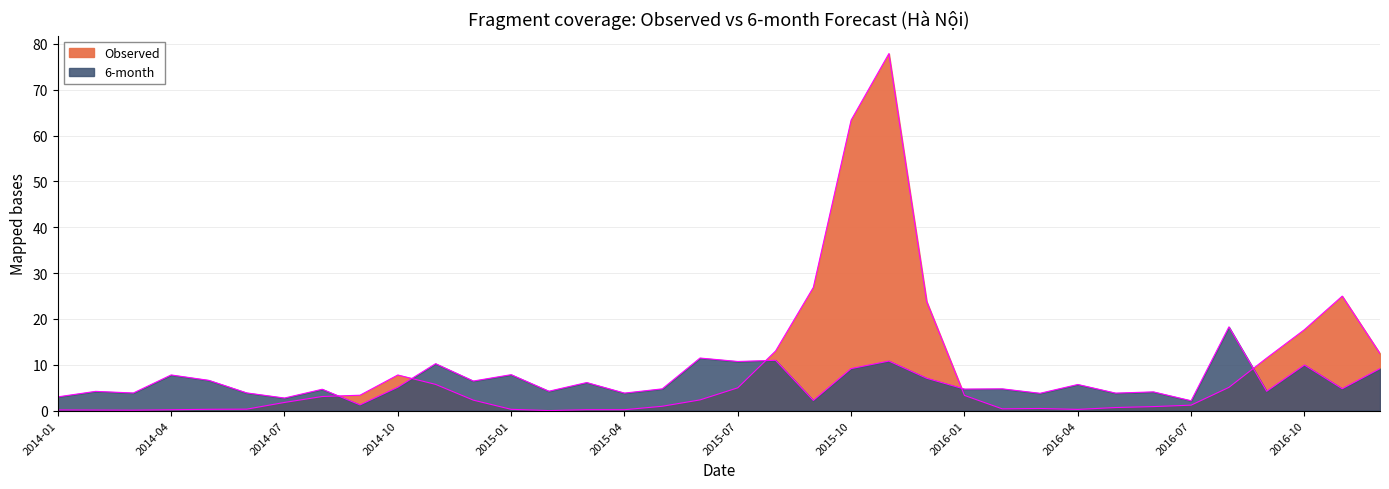

At which category is the sum across all series the highest?

2015-11